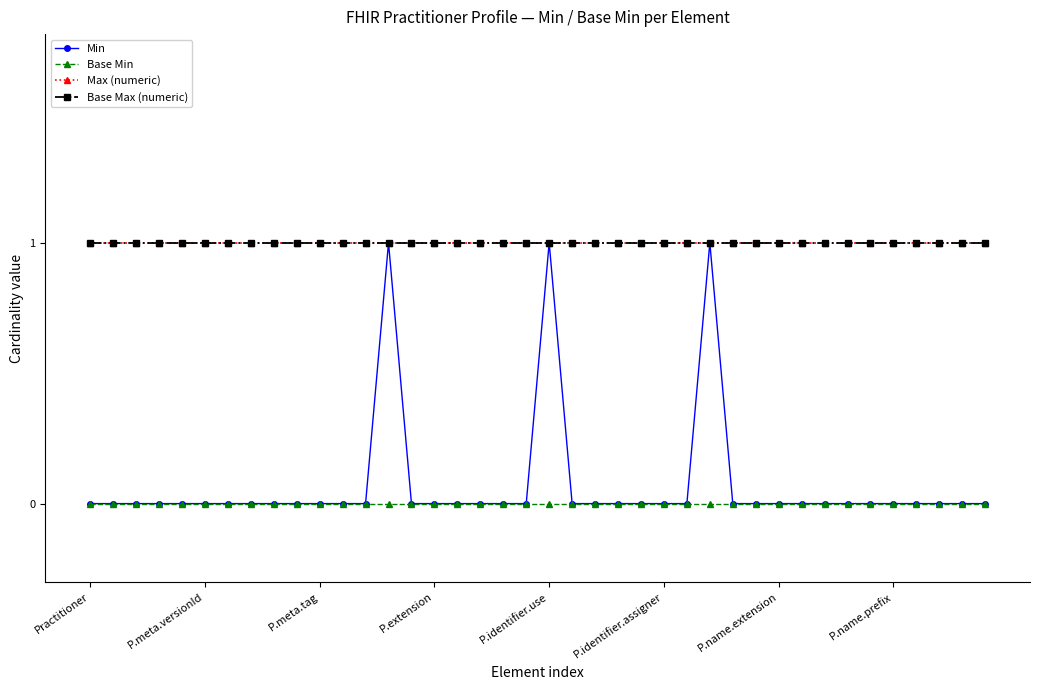

Reading left to right, transcribe all the data shown in this chart.

Min: 0	0	0	0	0	0	0	0	0	0	0	0	0	1	0	0	0	0	0	0	1	0	0	0	0	0	0	1	0	0	0	0	0	0	0	0	0	0	0	0
Base Min: 0	0	0	0	0	0	0	0	0	0	0	0	0	0	0	0	0	0	0	0	0	0	0	0	0	0	0	0	0	0	0	0	0	0	0	0	0	0	0	0
Max (numeric): 1	1	1	1	1	1	1	1	1	1	1	1	1	1	1	1	1	1	1	1	1	1	1	1	1	1	1	1	1	1	1	1	1	1	1	1	1	1	1	1
Base Max (numeric): 1	1	1	1	1	1	1	1	1	1	1	1	1	1	1	1	1	1	1	1	1	1	1	1	1	1	1	1	1	1	1	1	1	1	1	1	1	1	1	1